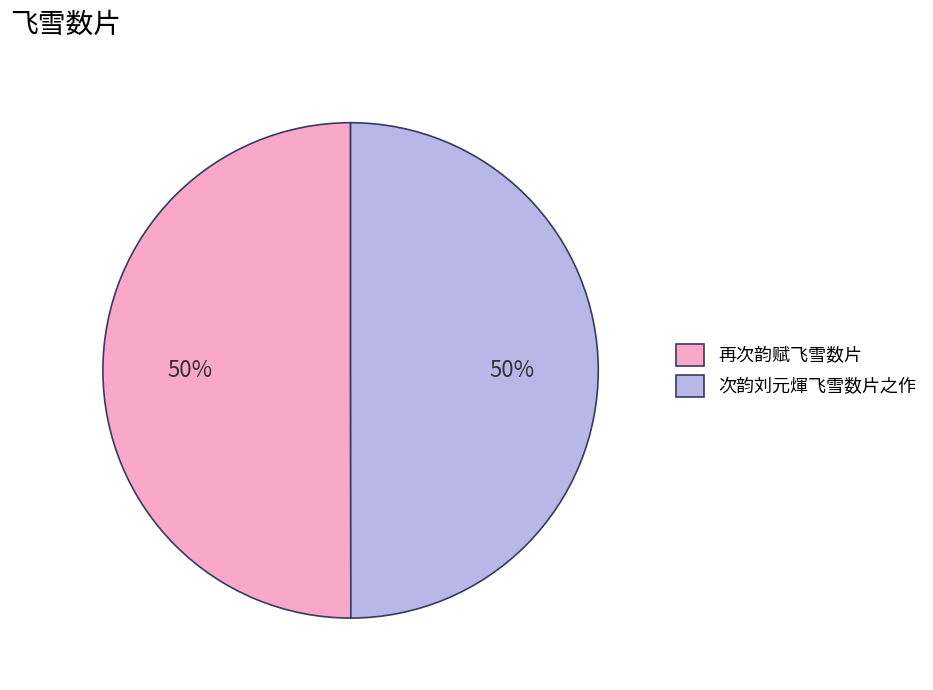

Combined, do 再次韵赋飞雪数片 and 次韵刘元煇飞雪数片之作 account for over 50%?

Yes